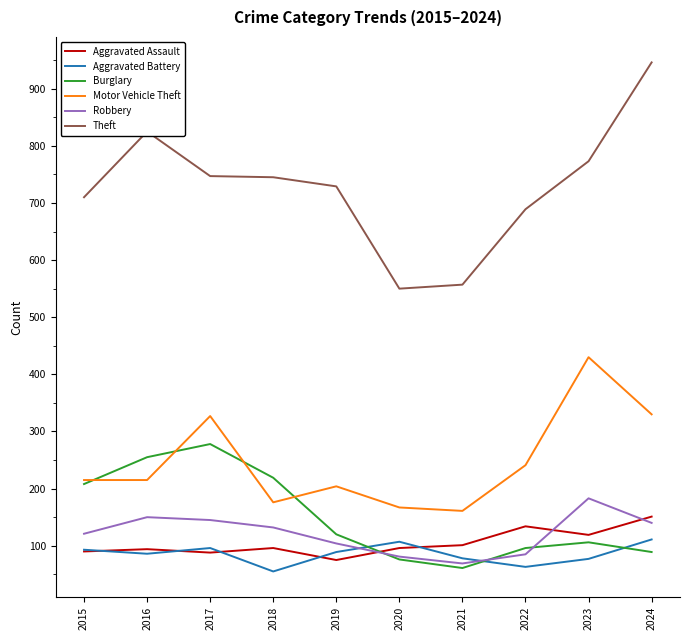

True or false: Theft has a value of 946 at 2024.

True